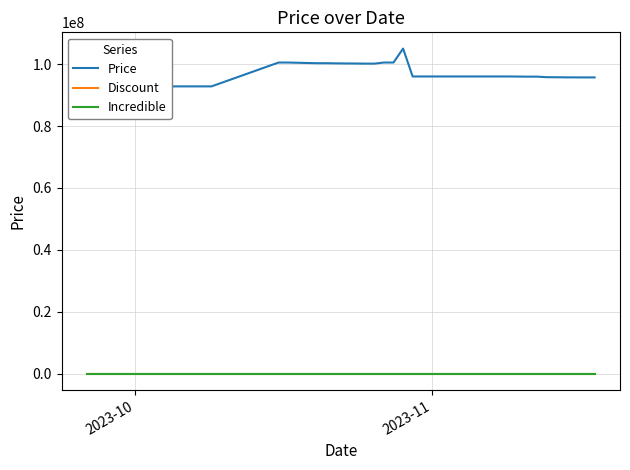

How many lines are shown in the chart?

3